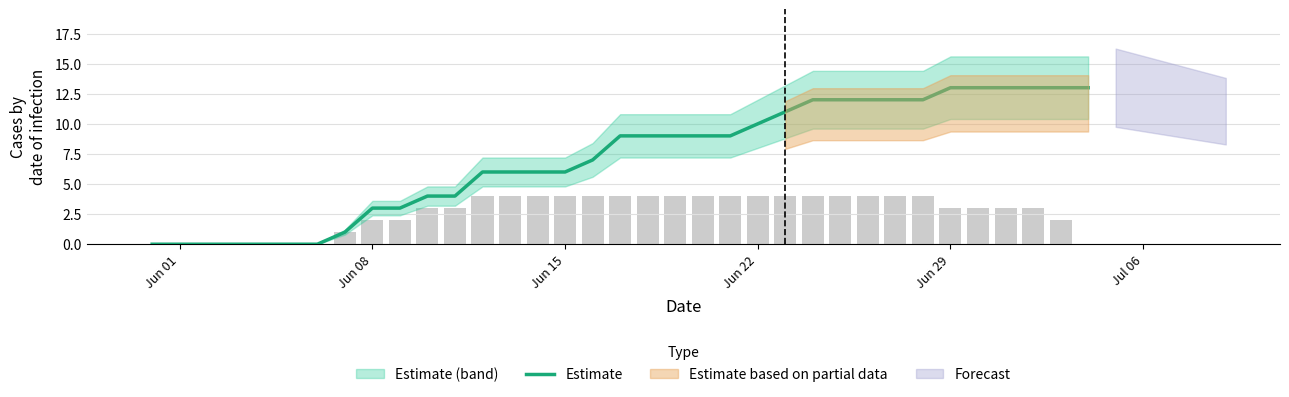

Reading left to right, transcribe all the data shown in this chart.

0	0	0	0	0	0	0	1	3	3	4	4	6	6	6	6	7	9	9	9	9	9	10	11	12	12	12	12	12	13	13	13	13	13	13